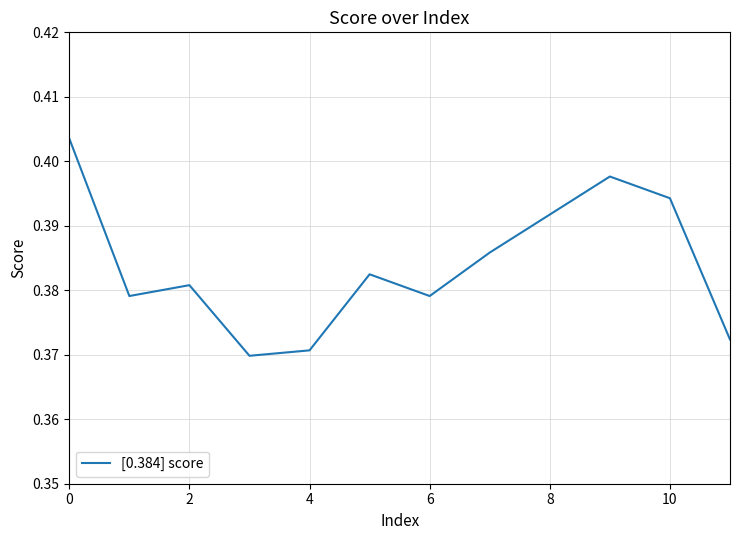

How many points are higher than both their immediate neighbors (excluding endpoints)?

3